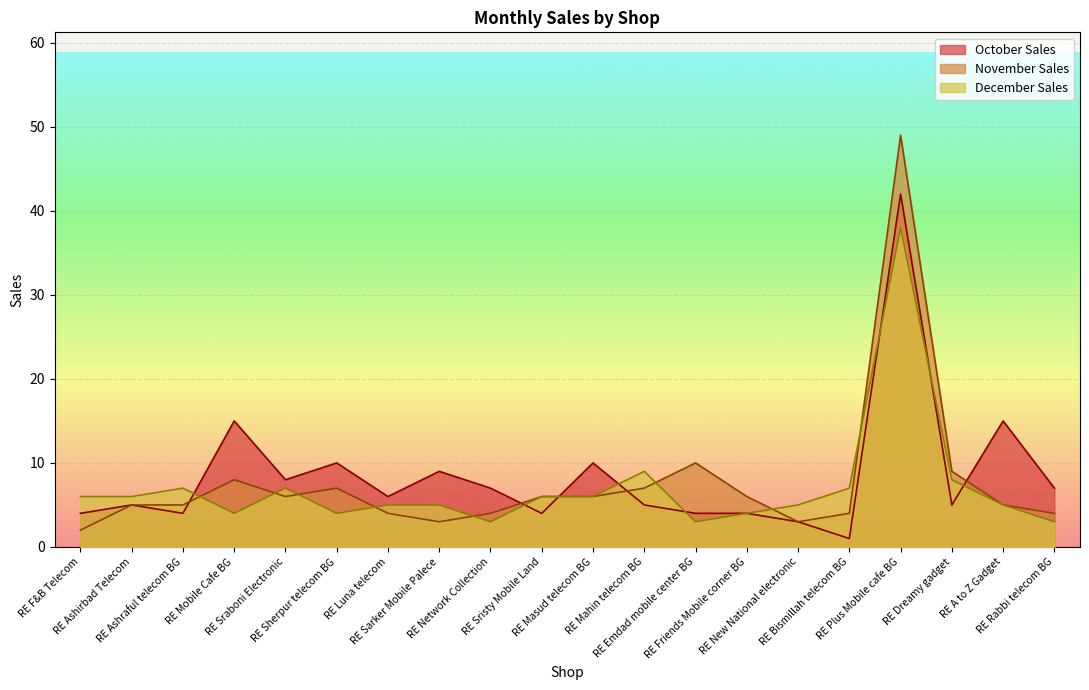

What is the value of the October Sales point at the 20th from the left?

7